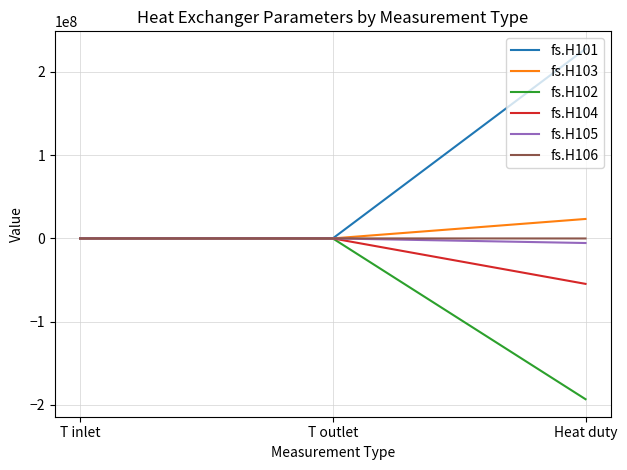

Which series has the largest total across all categories?

fs.H101